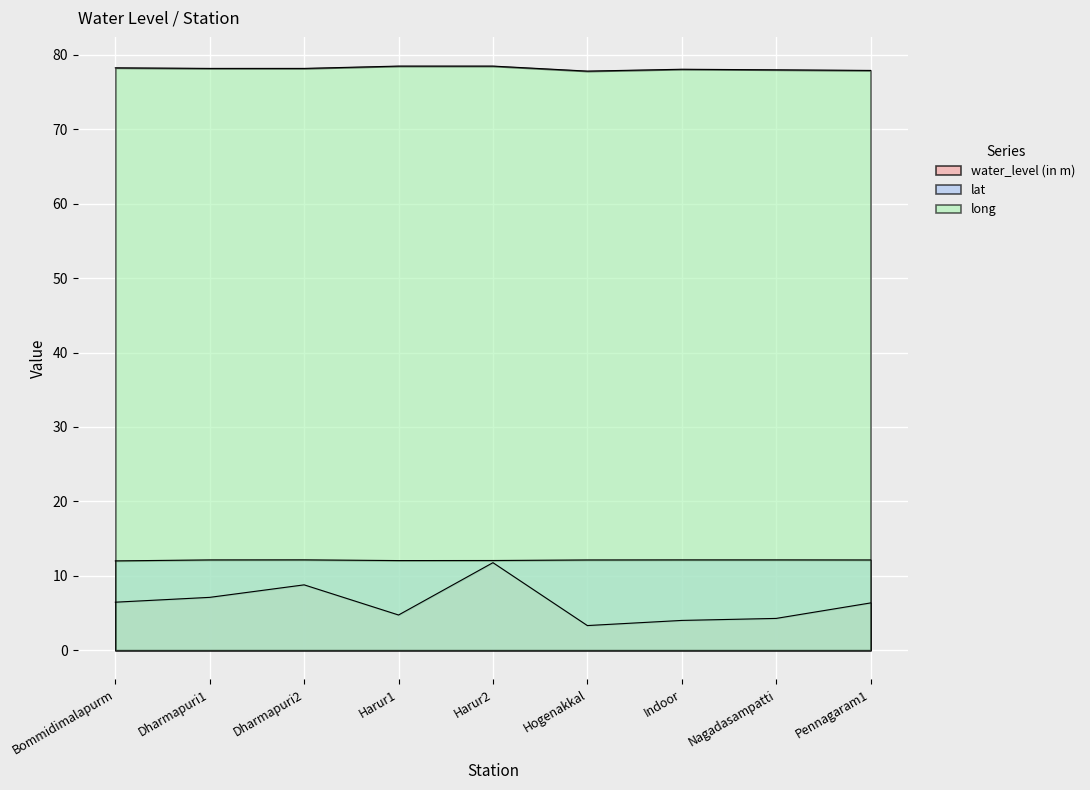

Rank the series by their maximum value, from lowest to highest.

water_level (in m), lat, long